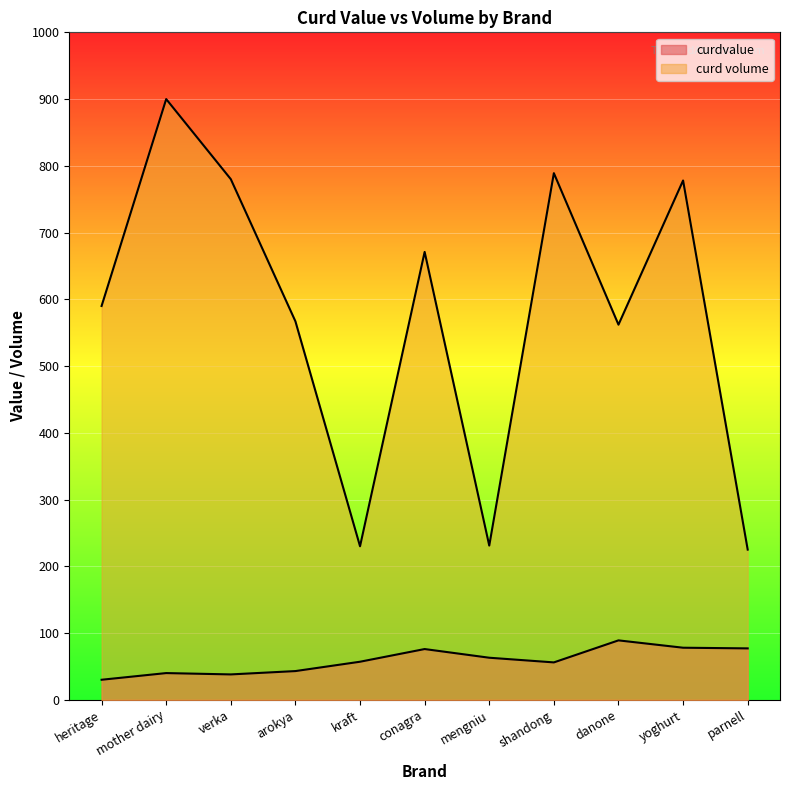

The curdvalue series shows 74 at shandong. True or false?

False